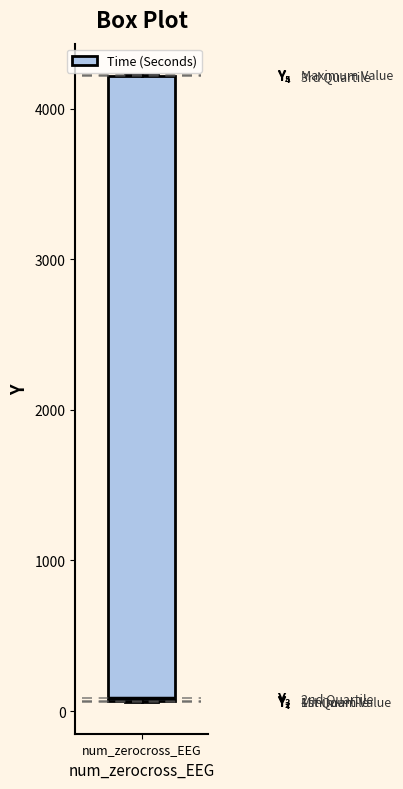

Where is the upper edge of the box for num_zerocross_EEG on the y-axis? The values are not printed on the chart, so give them approximately, as read against the axis.

4200